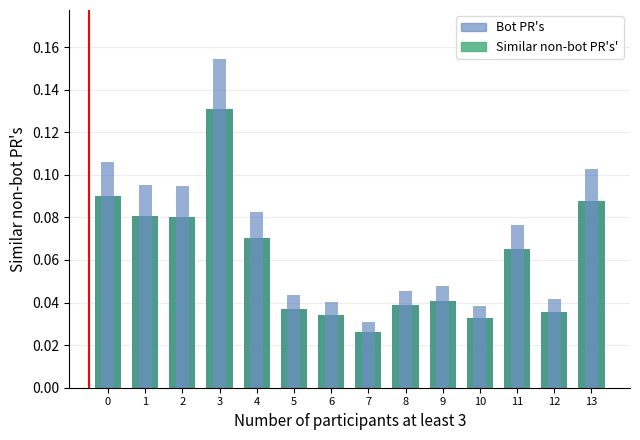

Count the number of data series in this chart.

2